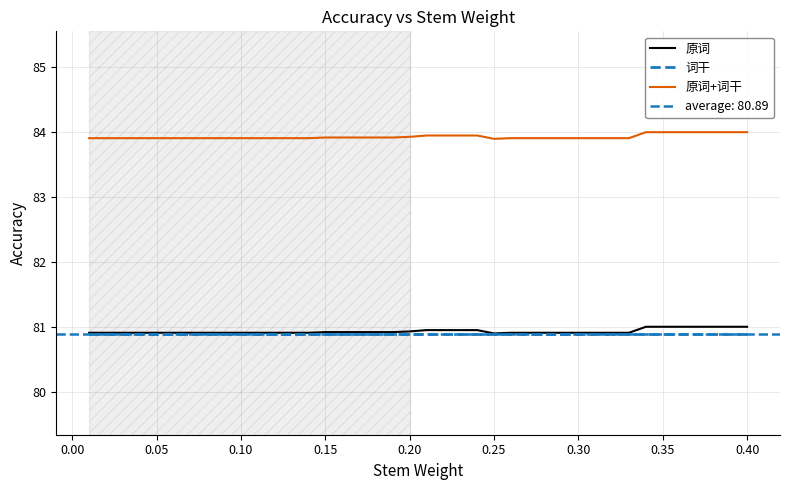

What are all the series names shown in the legend?

原词, 词干, 原词+词干